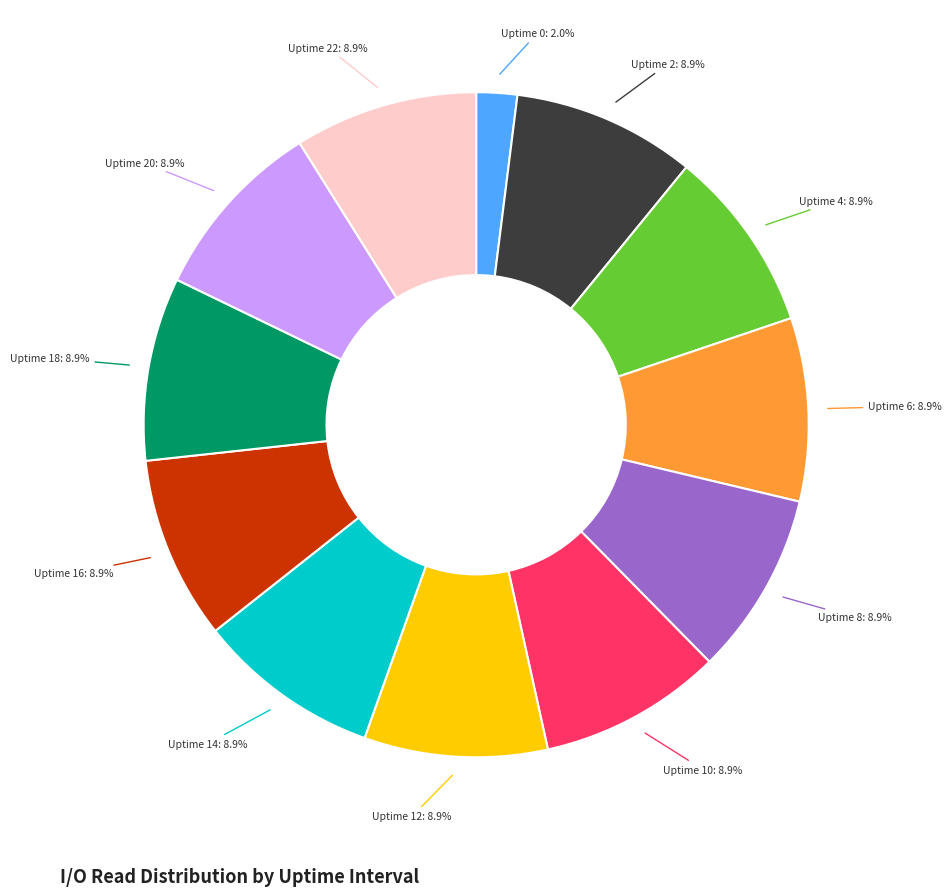

Is there any slice that represents more than half of the pie?

No